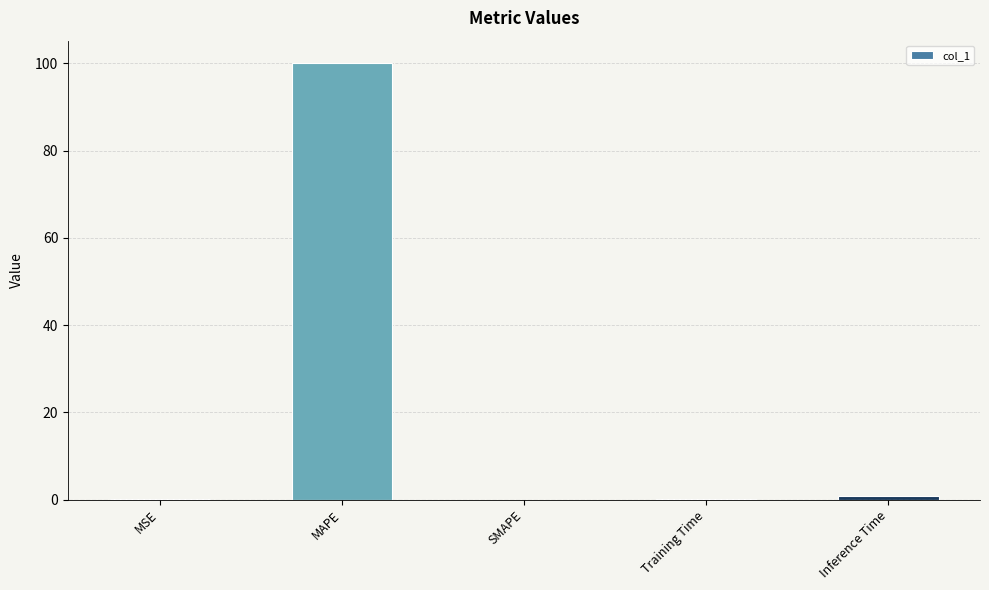

What is the maximum value shown in the chart?

100.2